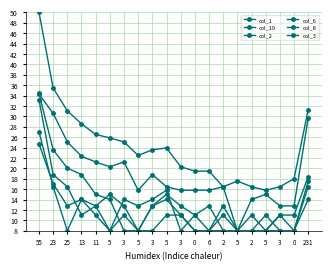

Reading right to left, what are all the values shown in this chart?

col_1: 31.3	18.0	16.5	15.8	16.5	17.5	16.5	19.5	19.5	20.3	23.9	23.6	22.5	25.1	25.9	26.5	28.6	31.1	35.4	50.0
col_19: 29.7	12.8	12.8	15.0	14.0	8.0	16.5	15.8	15.8	15.8	16.5	18.8	15.8	21.2	20.3	21.2	22.3	25.1	30.6	34.3
col_2: 16.5	8.0	11.0	8.0	8.0	8.0	12.8	8.0	8.0	11.0	14.0	12.8	8.0	8.0	14.0	15.0	18.8	20.0	23.6	34.4
col_6: 18.4	11.0	11.0	8.0	11.0	8.0	11.0	8.0	11.0	8.0	15.8	14.0	12.8	14.0	8.0	11.0	14.0	8.0	16.5	27.0
col_8: 17.5	8.0	8.0	8.0	8.0	8.0	8.0	12.8	11.0	12.8	15.0	12.8	8.0	12.8	15.0	12.8	14.0	12.8	17.0	24.7
col_3: 14.0	8.0	8.0	11.0	8.0	8.0	8.0	8.0	8.0	11.0	11.0	8.0	8.0	11.0	8.0	12.8	11.0	16.5	18.8	33.2